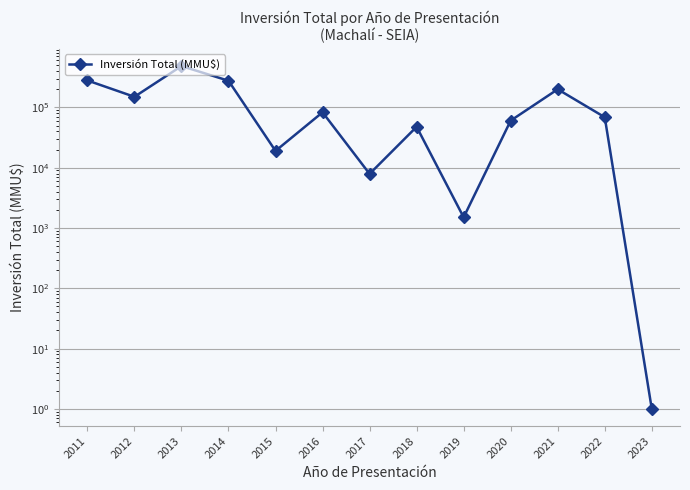

Reading right to left, what are all the values shown in this chart?

2023=1	2022=68780	2021=199913	2020=60400	2019=1506	2018=47695	2017=7901	2016=82957	2015=19000	2014=277000	2013=485000	2012=150000	2011=280000